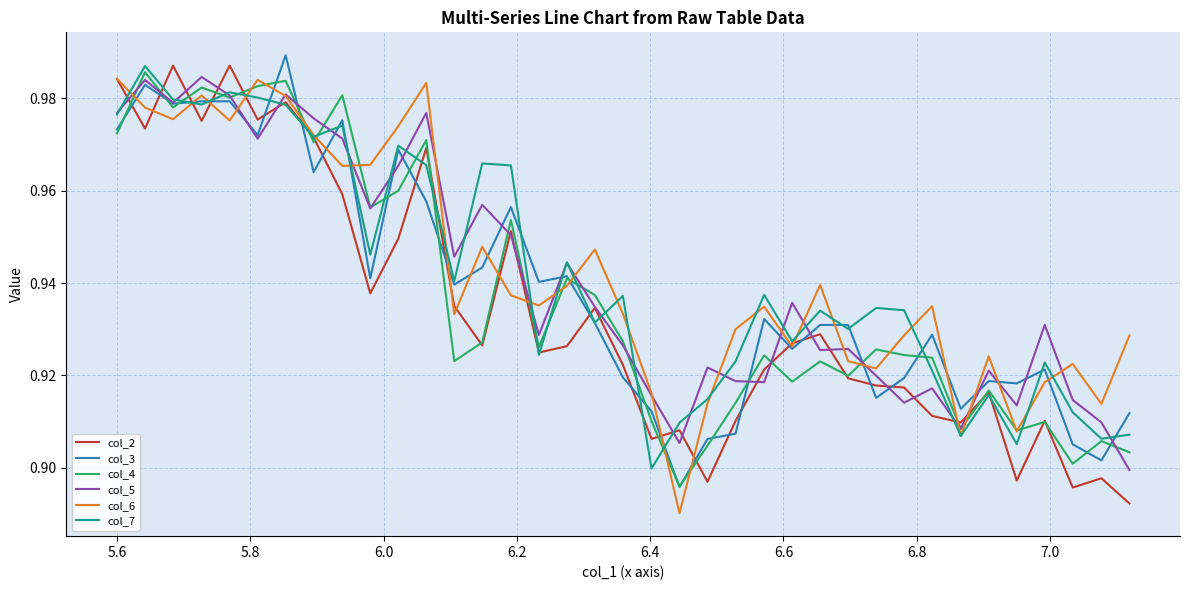

At how many categories does at least one series exceed 0?

37